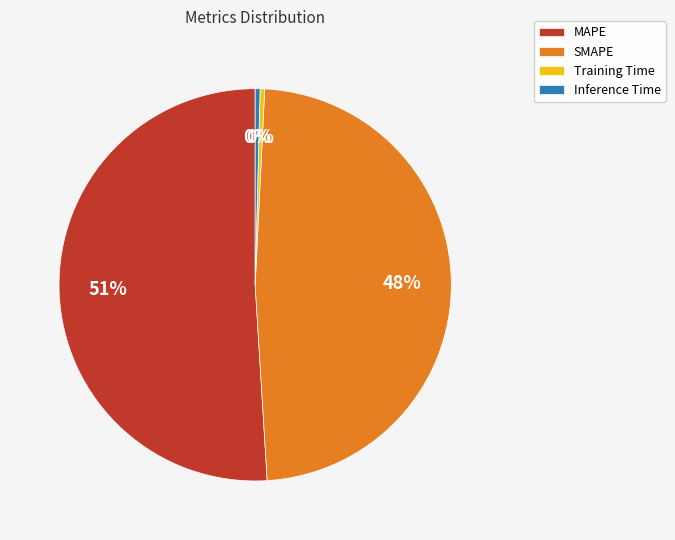

Is there a majority slice in this chart?

Yes